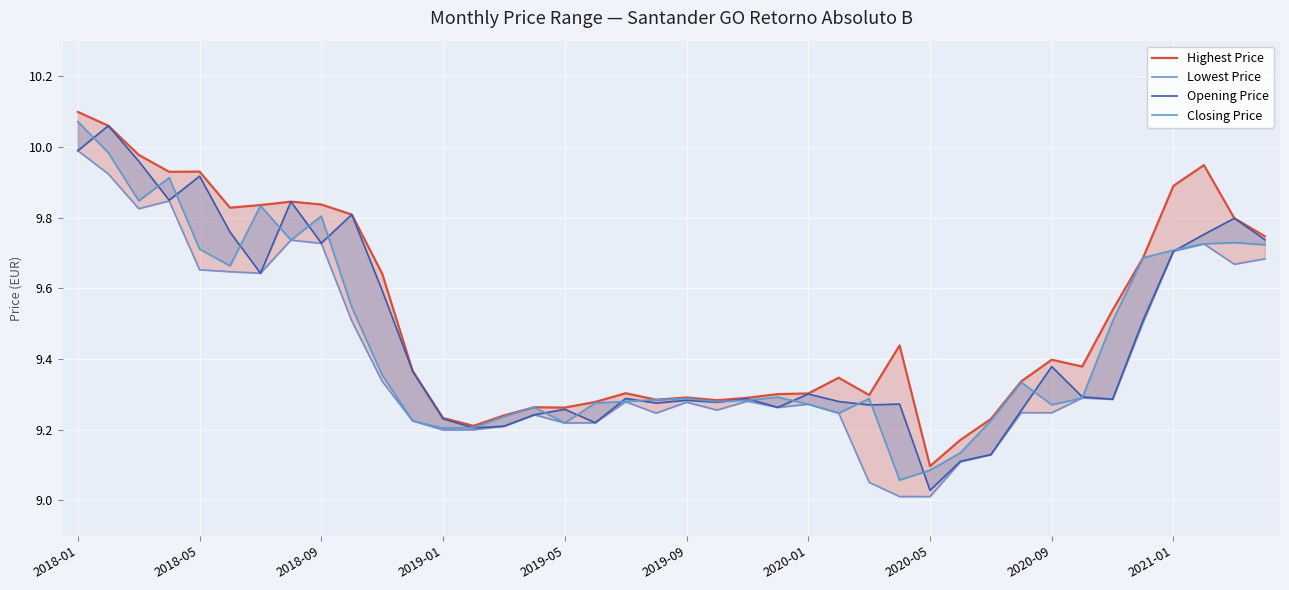

What is the greatest value displayed?

10.1